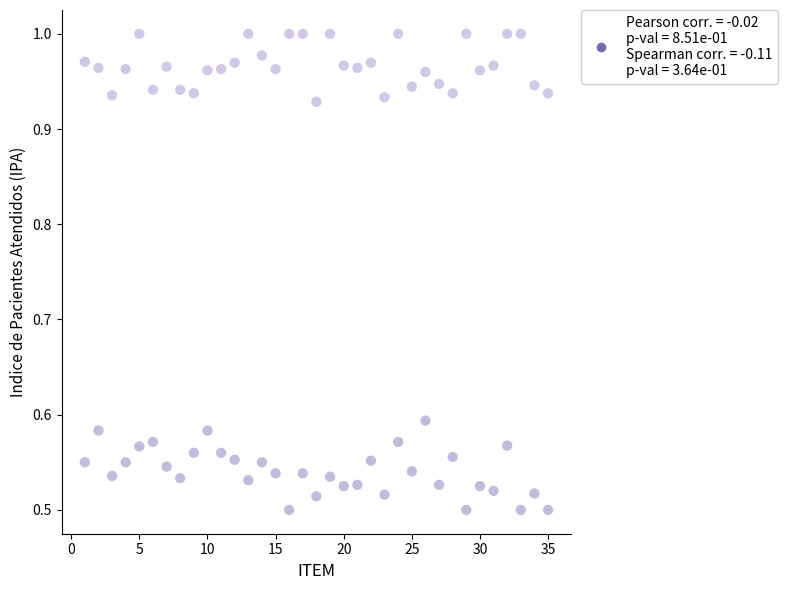

Across all data points, what is the range of X values (max minus min)?

34.0